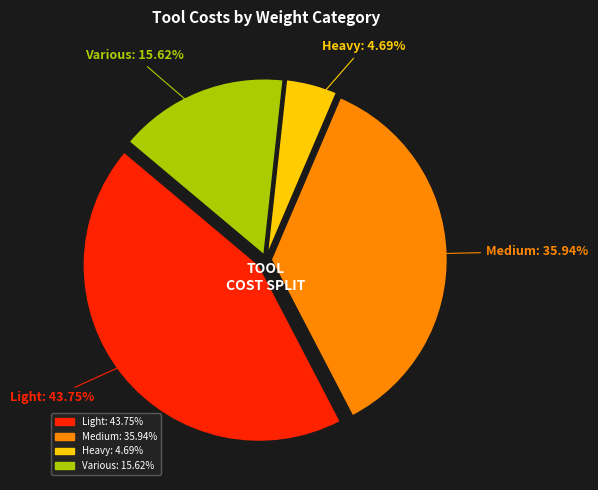

Does any single category account for the majority?

No